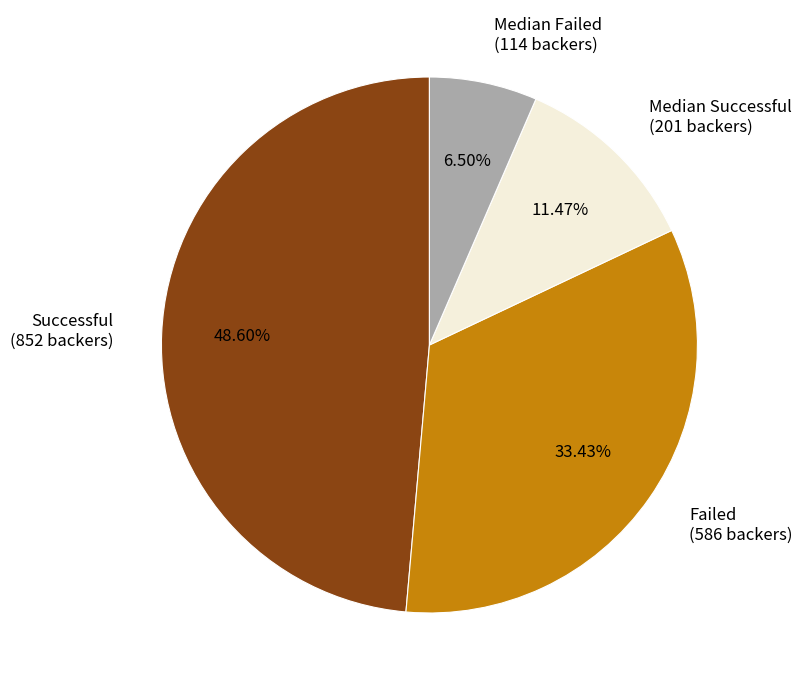

Between Failed (586 backers) and Successful (852 backers), which is larger?

Successful (852 backers)